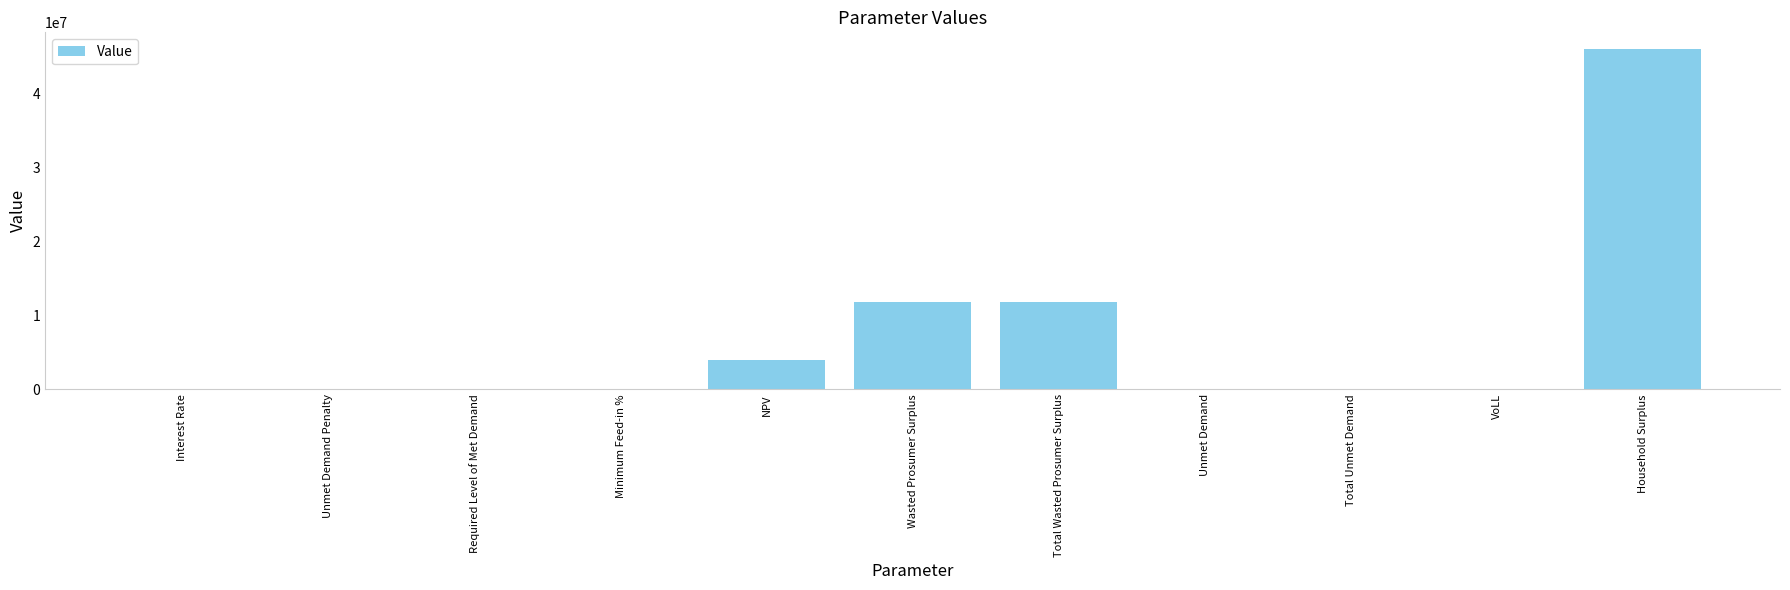

The value at VoLL is 0.7. True or false?

True